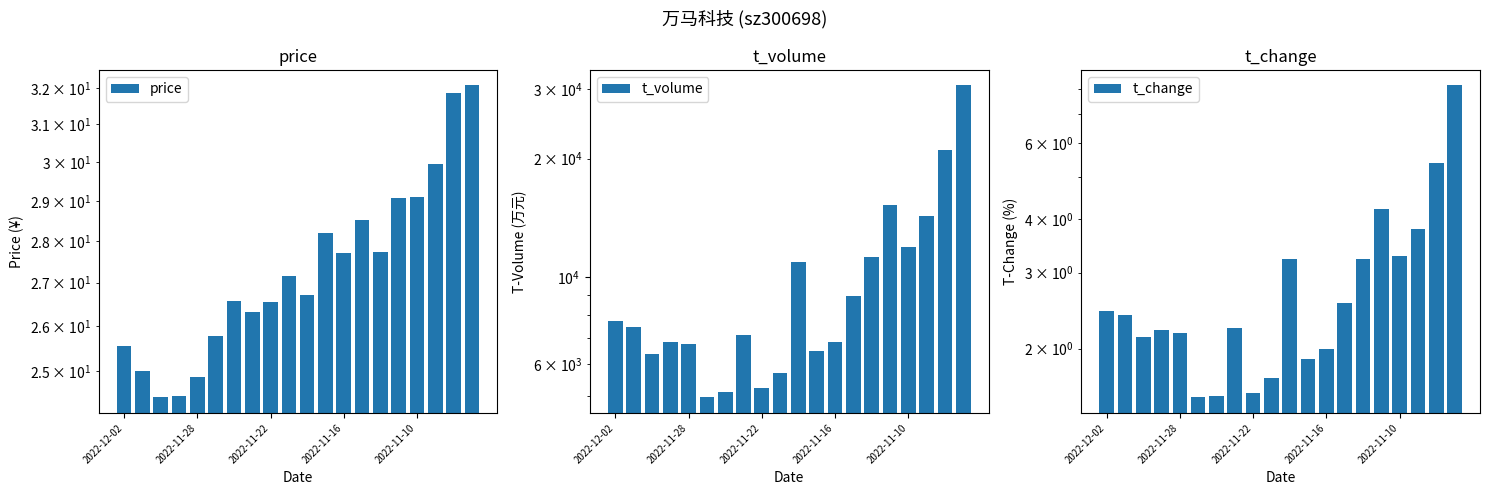

Is the value of t_change at 7 greater than the value of price at 15?

No